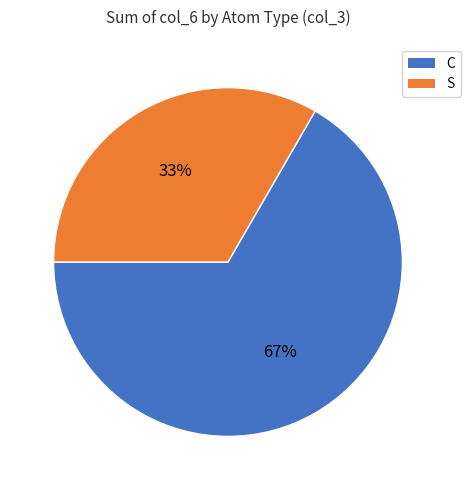

Is there a majority slice in this chart?

Yes